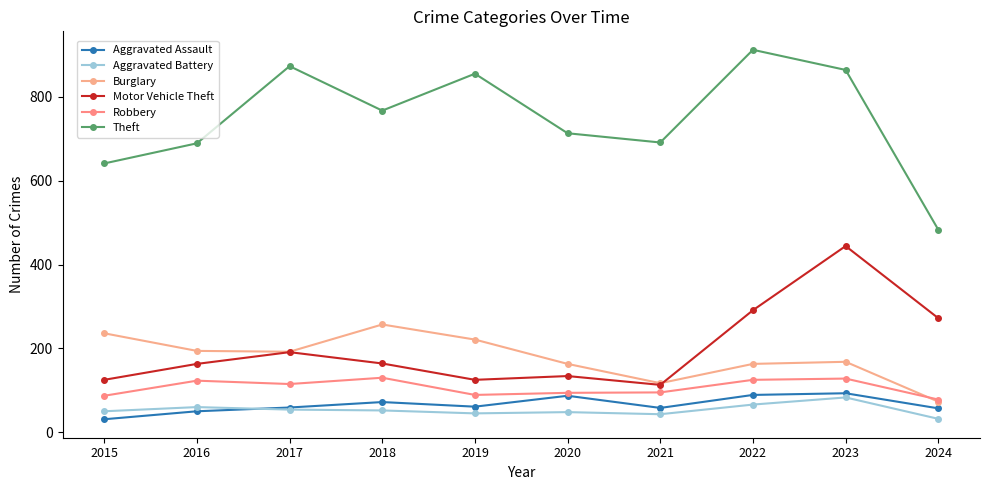

Where is the first local maximum for Robbery?

2016